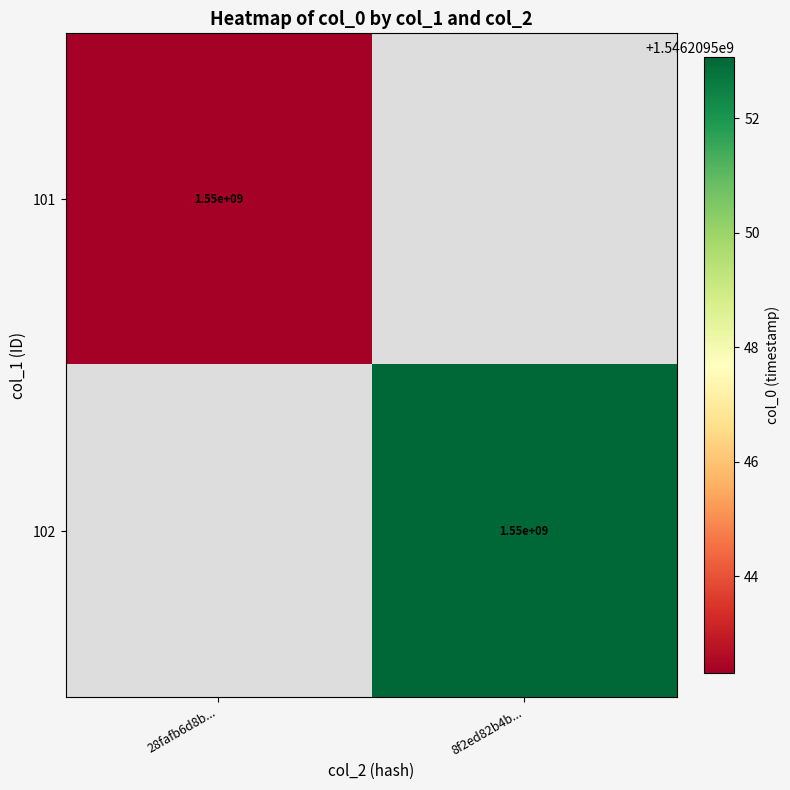

The value of 101 at 28fafb6d8b... is 999387864. True or false?

False